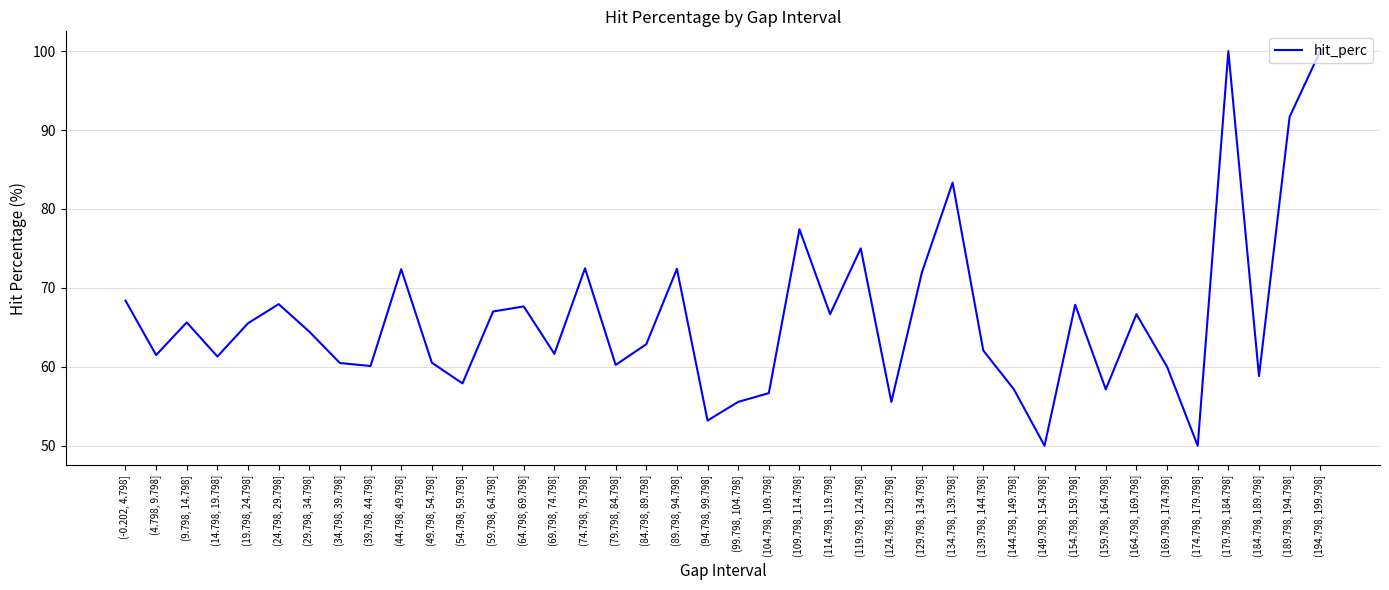

What is the maximum value shown in the chart?

100.0